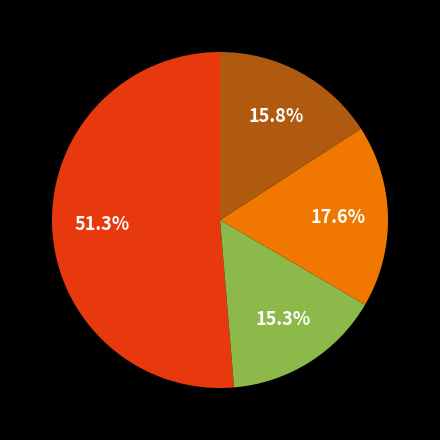

Does any single category account for the majority?

Yes